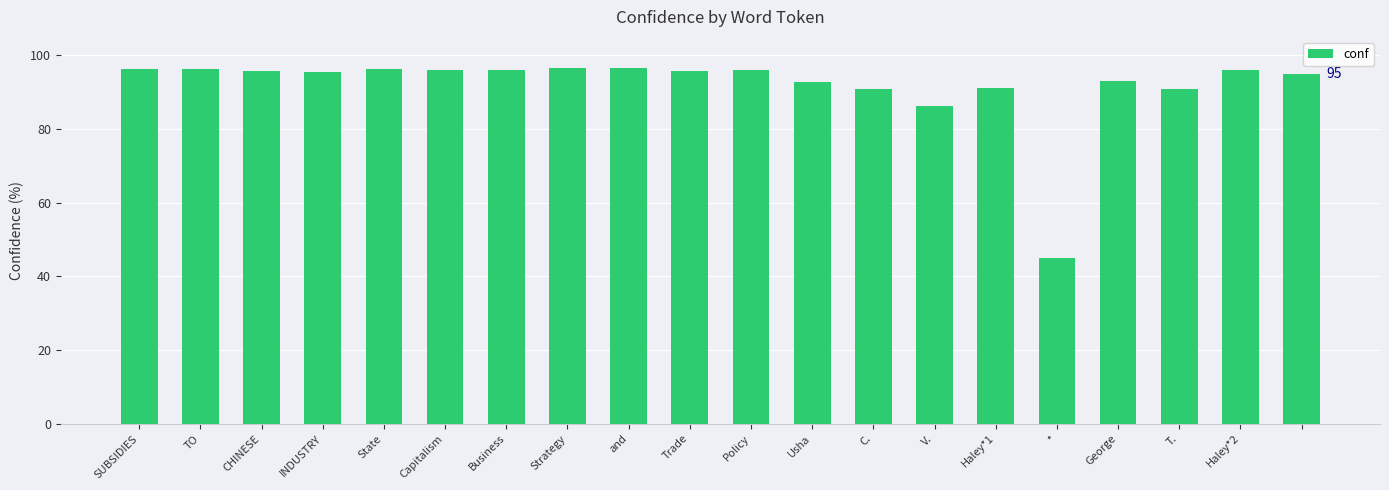

What is the sum of all values?

1838.8